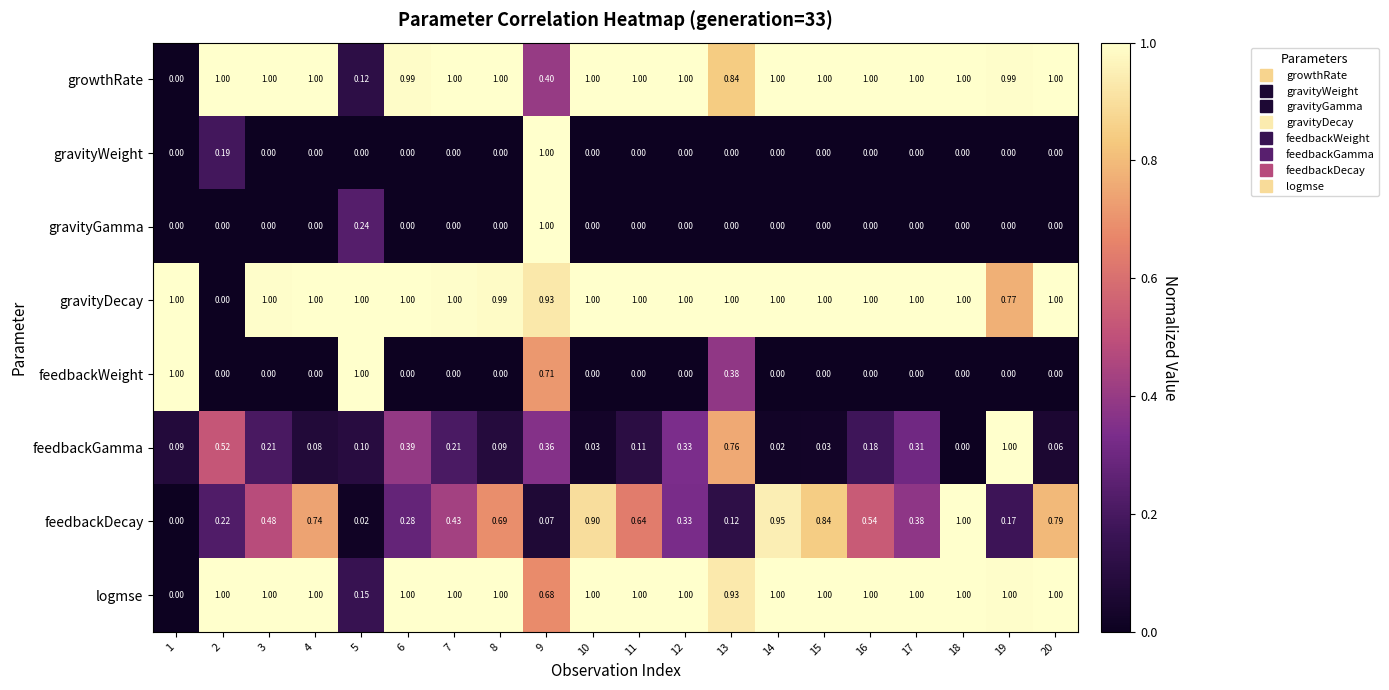

How many distinct data groups are displayed?

8